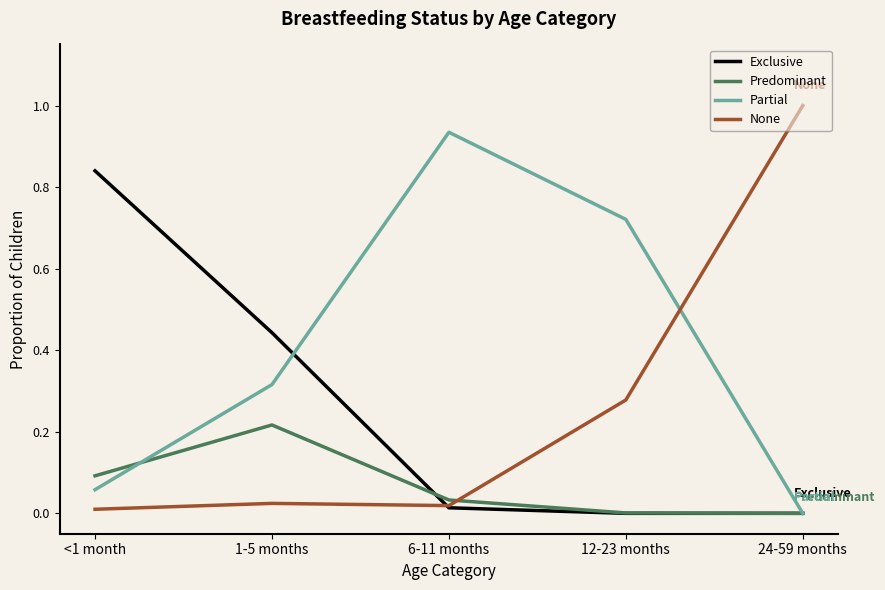

List the labels in order of Partial value, largest first.

6-11 months, 12-23 months, 1-5 months, <1 month, 24-59 months